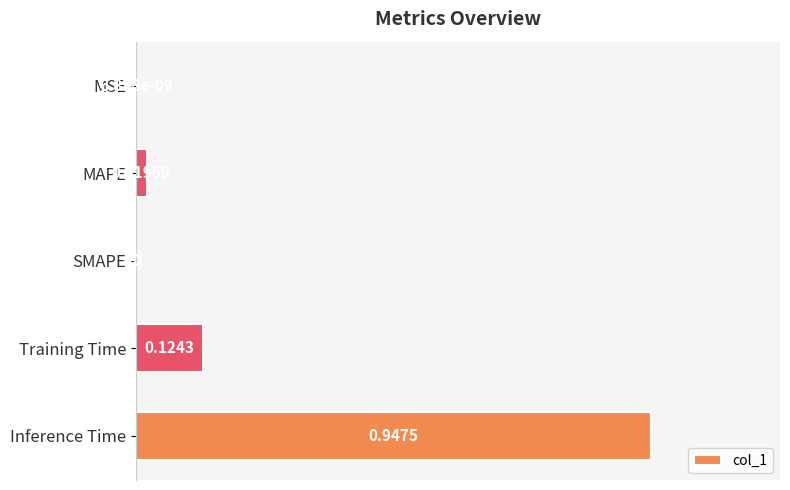

Are the bars grouped side by side (vs. stacked)?

No